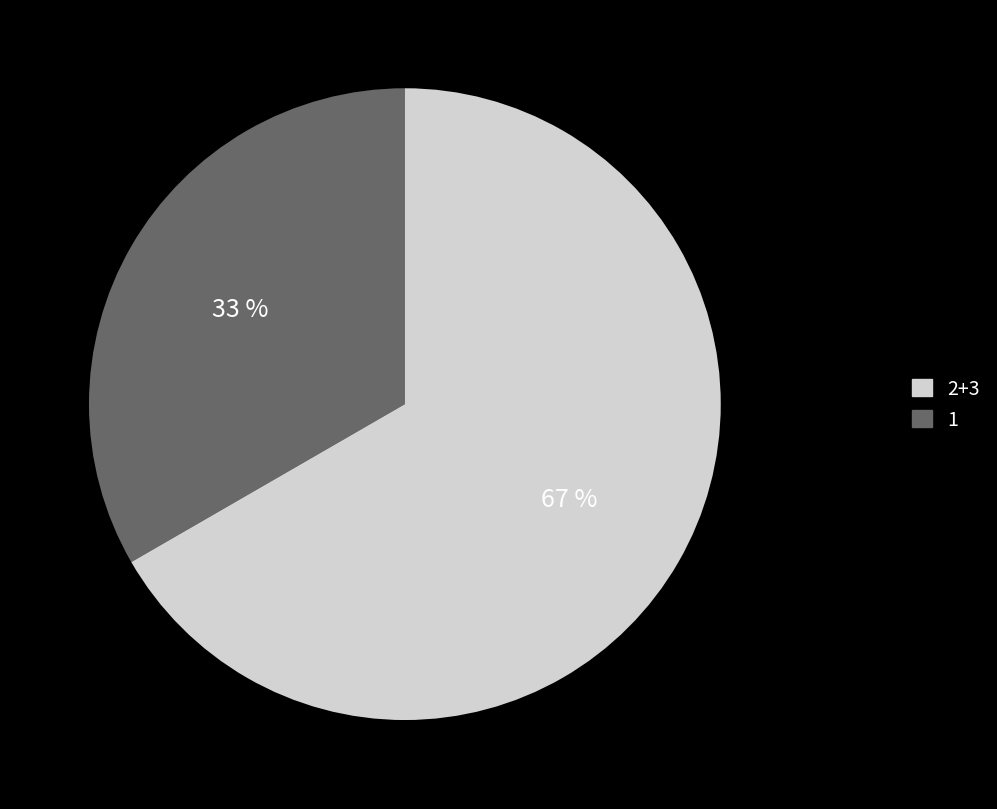

How many segments does this pie chart have?

2